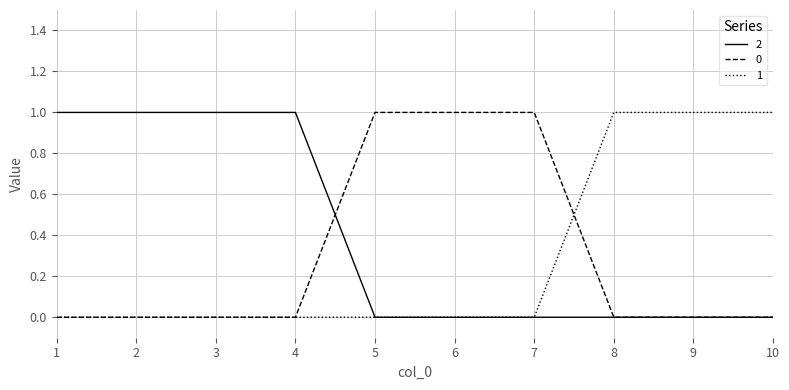

True or false: 0 has a value of 0 at 8.

True